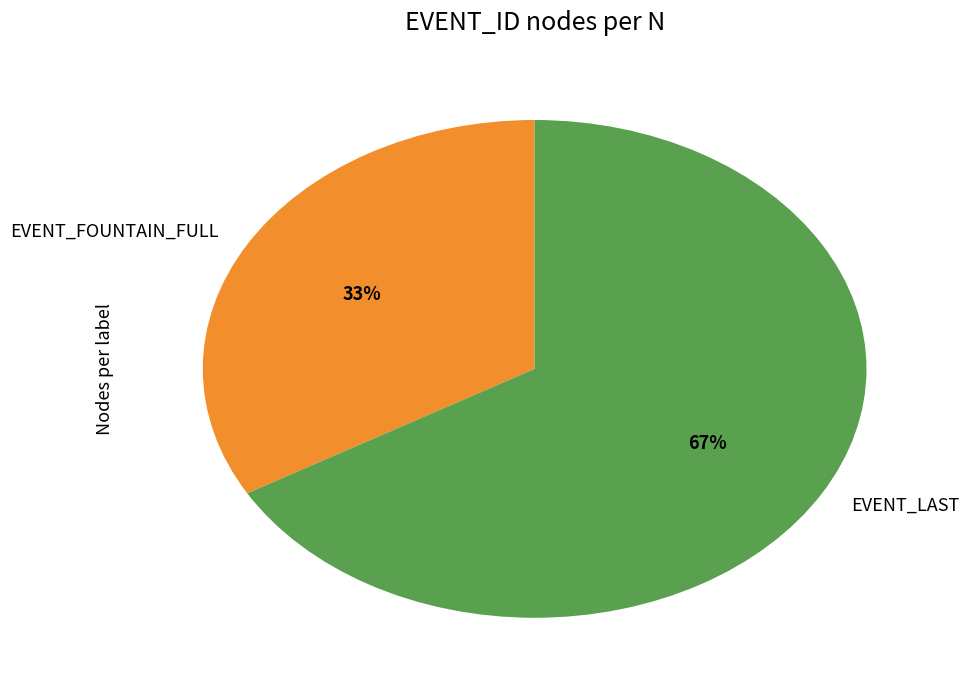

Which category has the smallest portion of the pie?

EVENT_FOUNTAIN_FULL